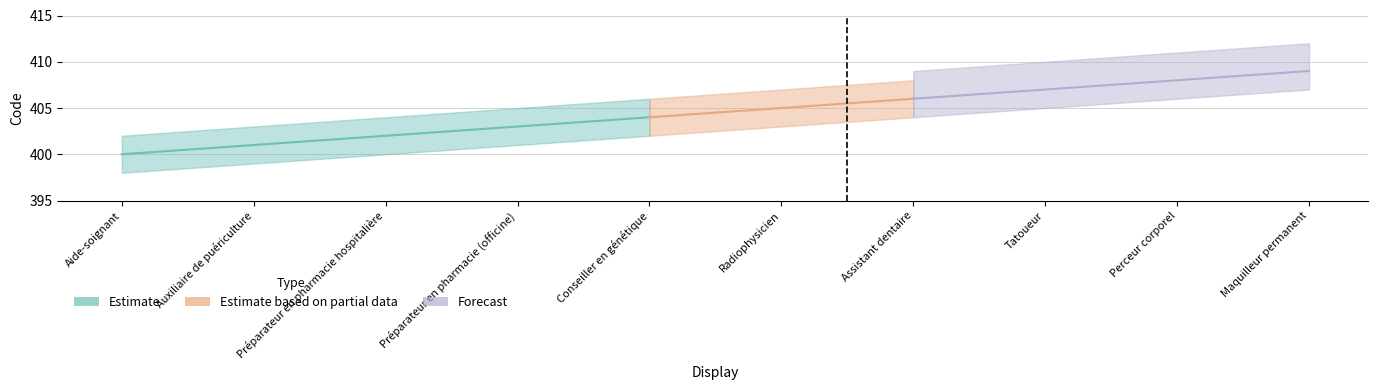

How many lines are shown in the chart?

3